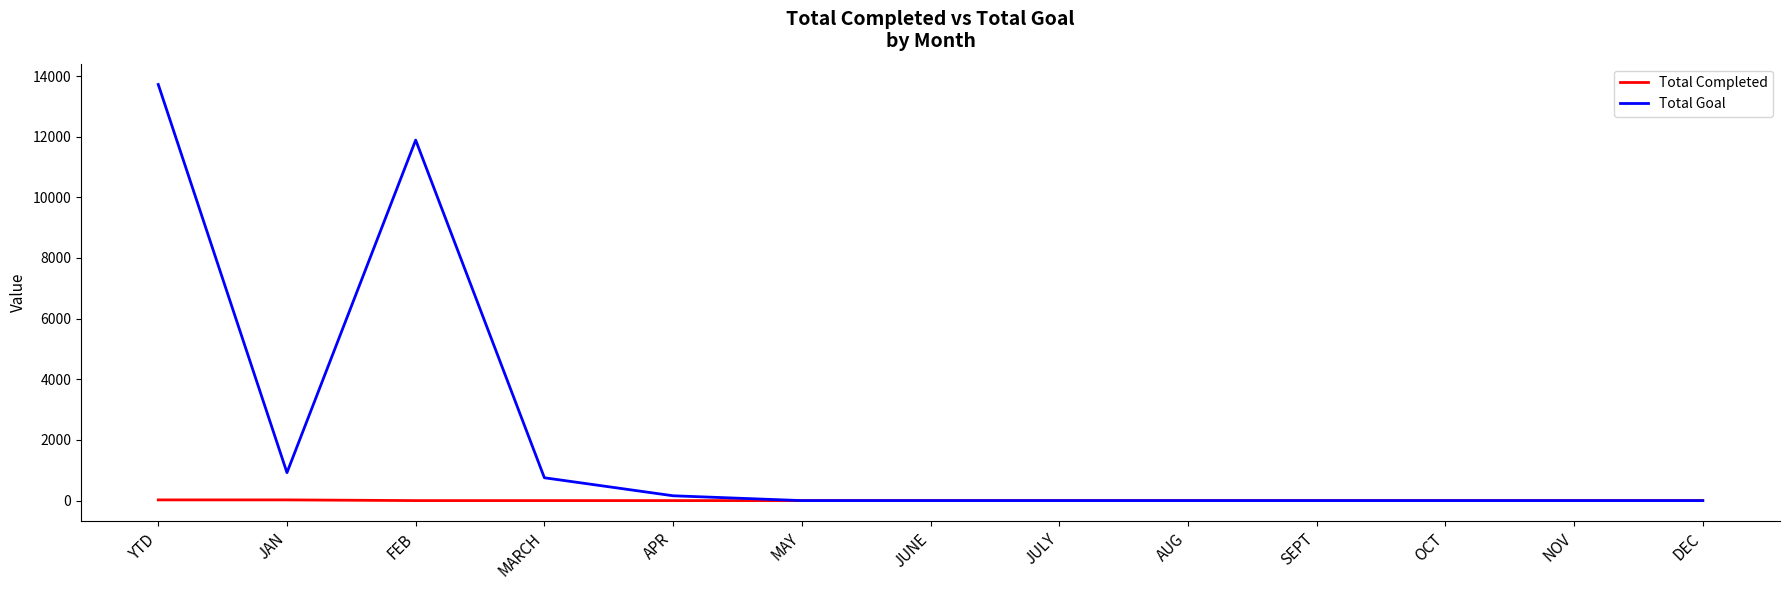

Rank the series by their average value, from highest to lowest.

Total Goal, Total Completed